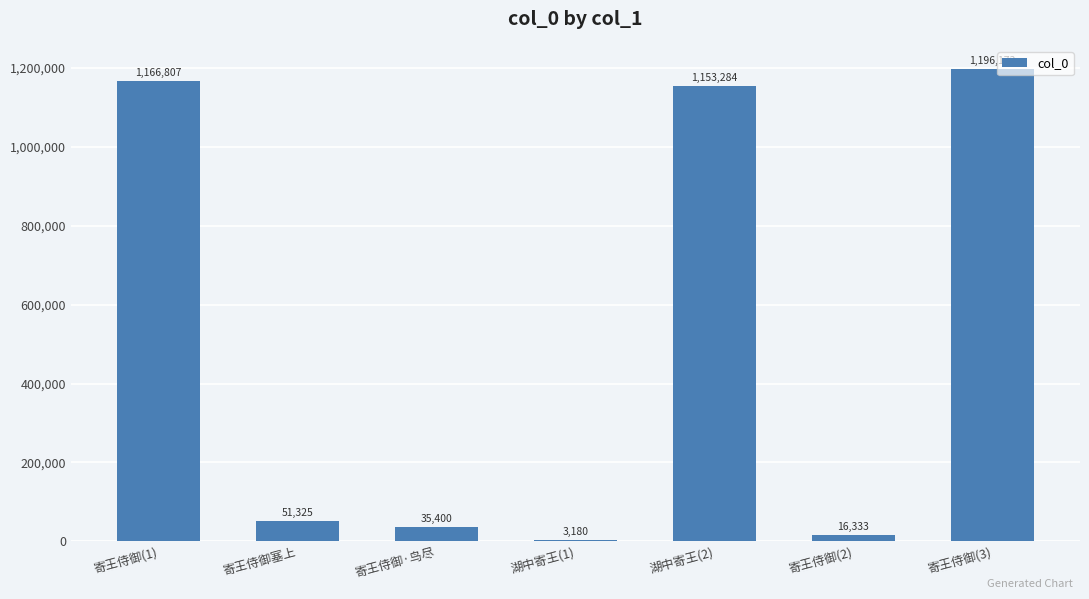

What is the sum of all values?

3622502